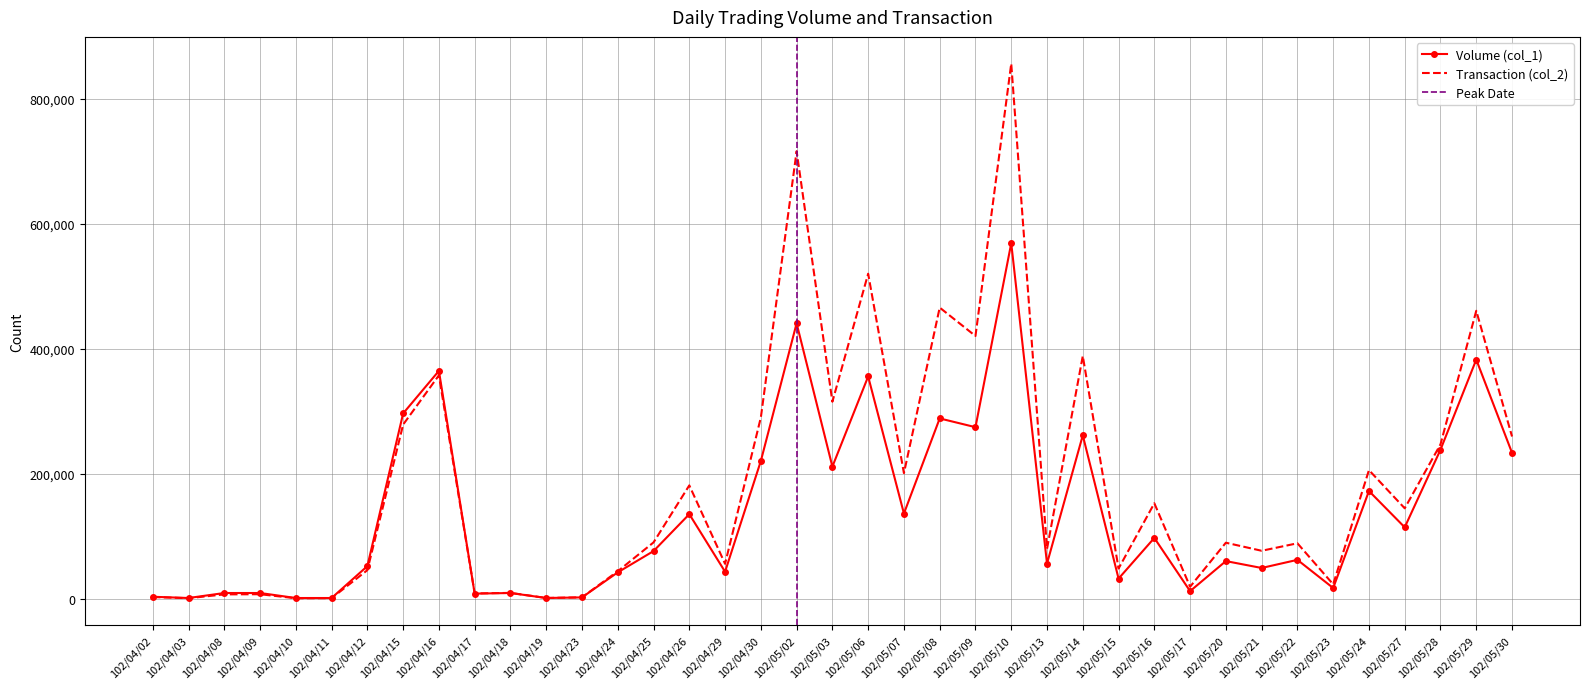

What is the label of the 35th point from the right?

102/04/10